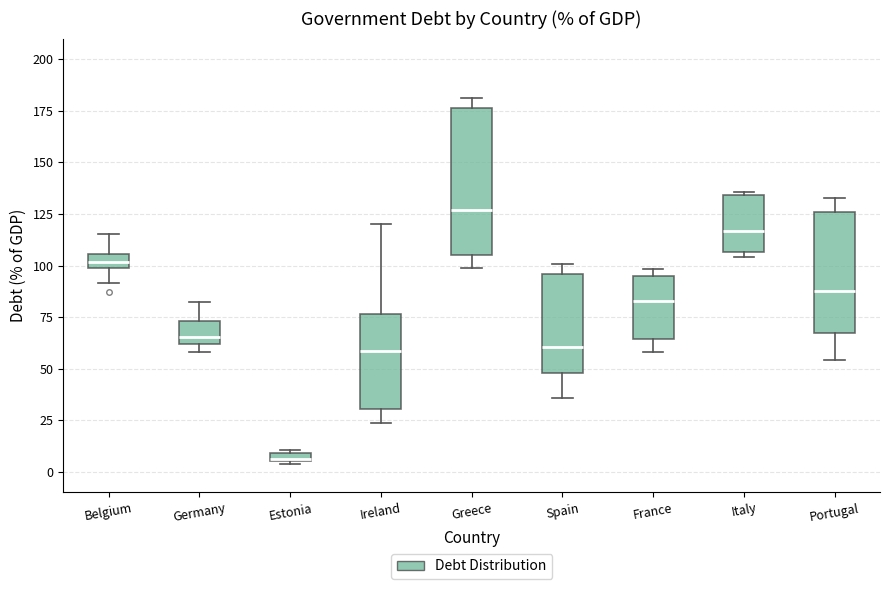

Comparing the boxes themselves (not the whiskers), which one is the tallest?

Greece